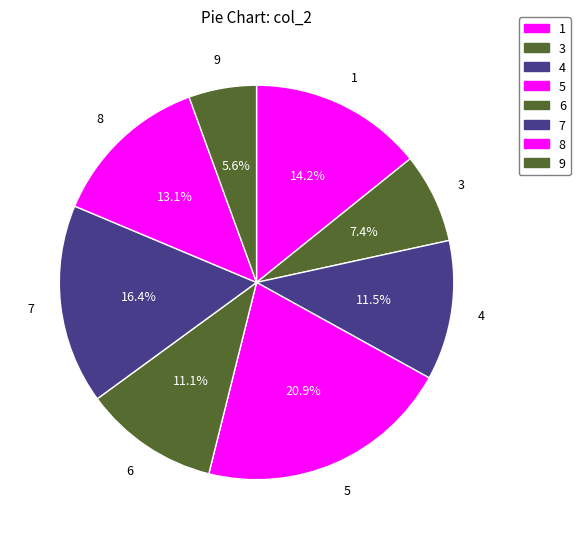

Is 3 the majority of the pie?

No